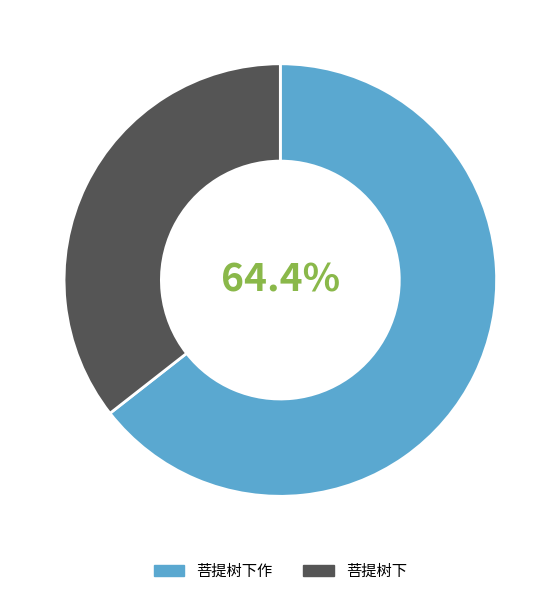

Between 菩提树下 and 菩提树下作, which is larger?

菩提树下作